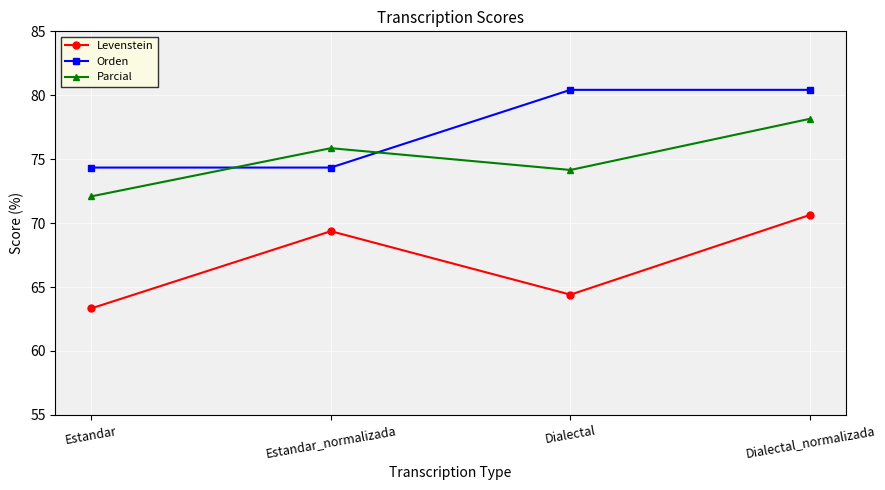

The Parcial series shows 74.2 at Dialectal. True or false?

True